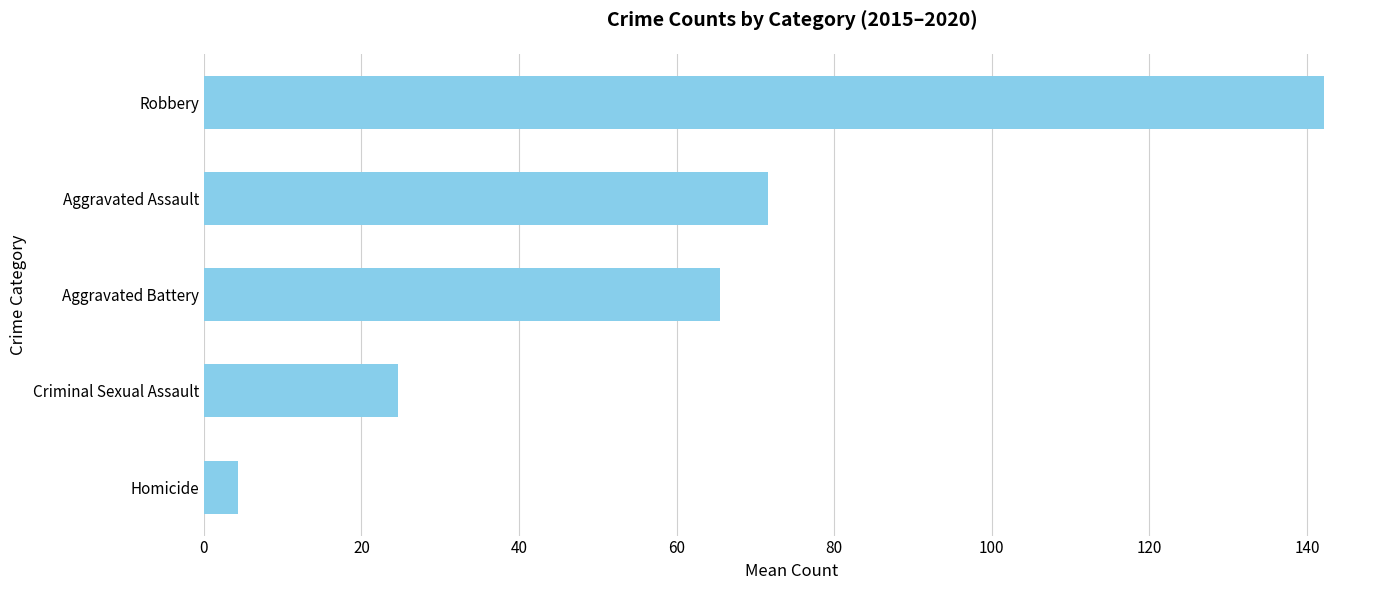

List the labels in order of value, largest first.

Robbery, Aggravated Assault, Aggravated Battery, Criminal Sexual Assault, Homicide